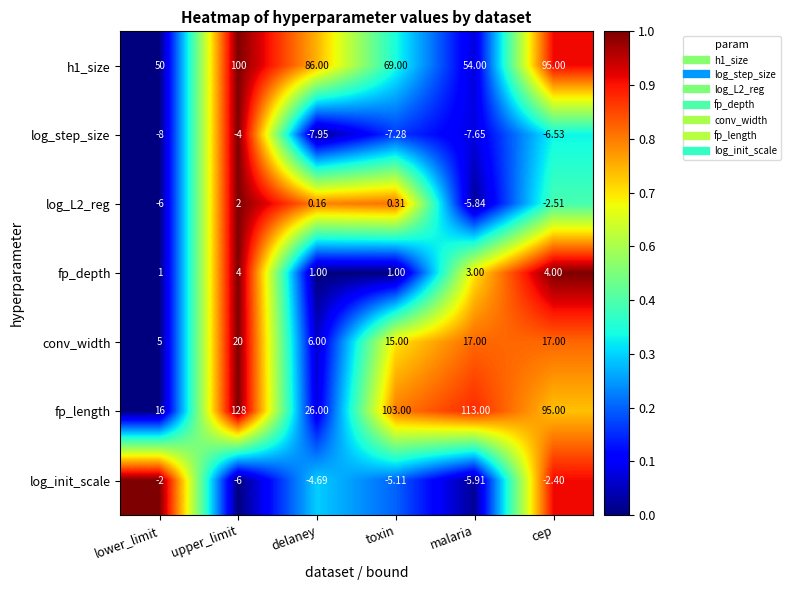

Which category has the lowest value in the log_init_scale series?

upper_limit